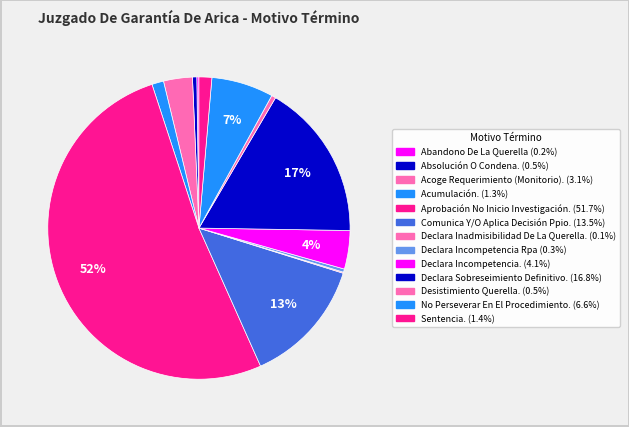

Which slice is the smallest?

Declara Inadmisibilidad De La Querella.